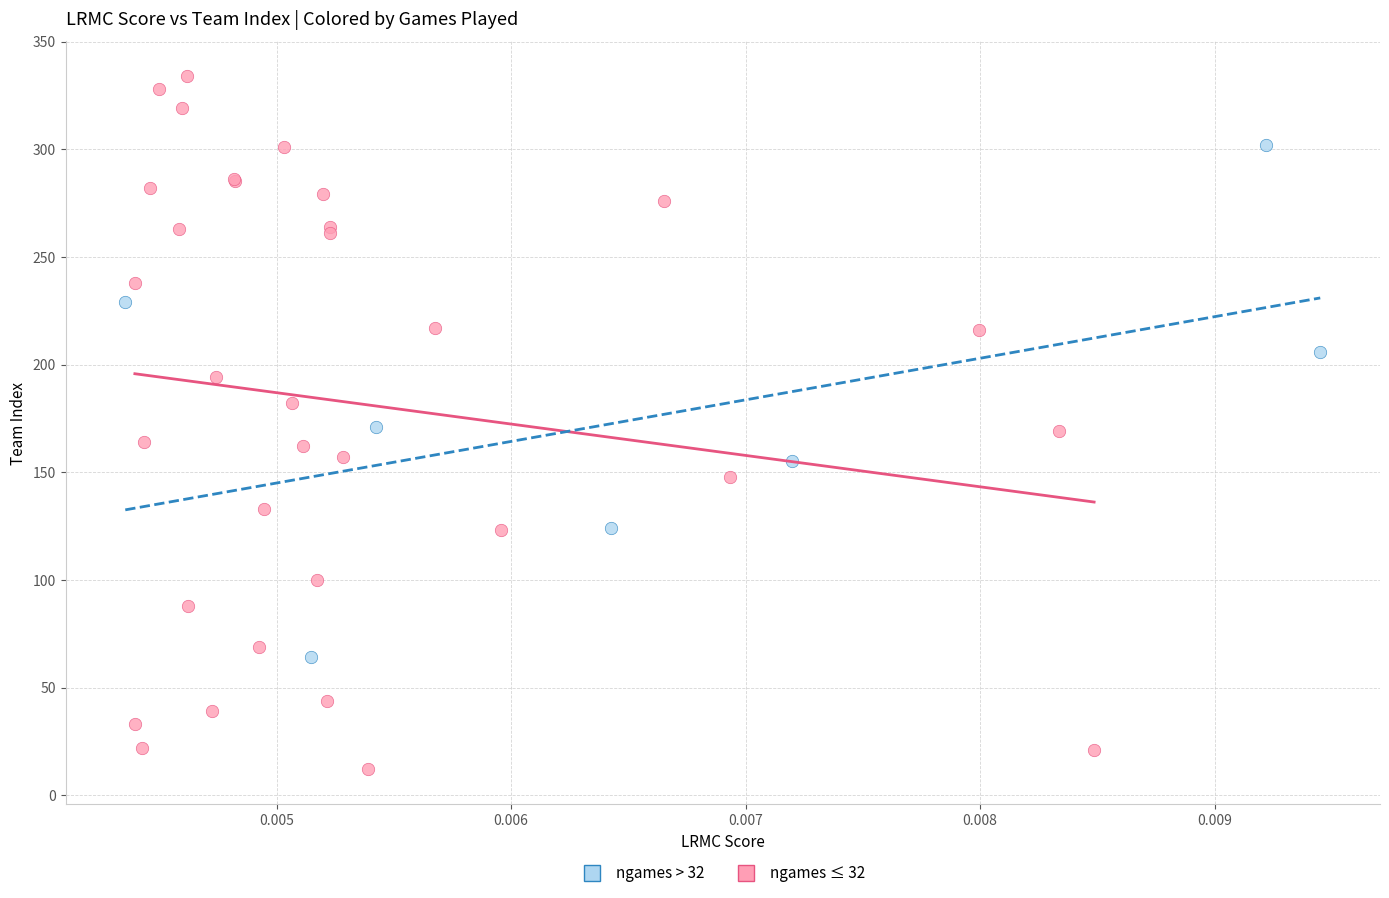

Which series contains the highest Y value?

ngames ≤ 32